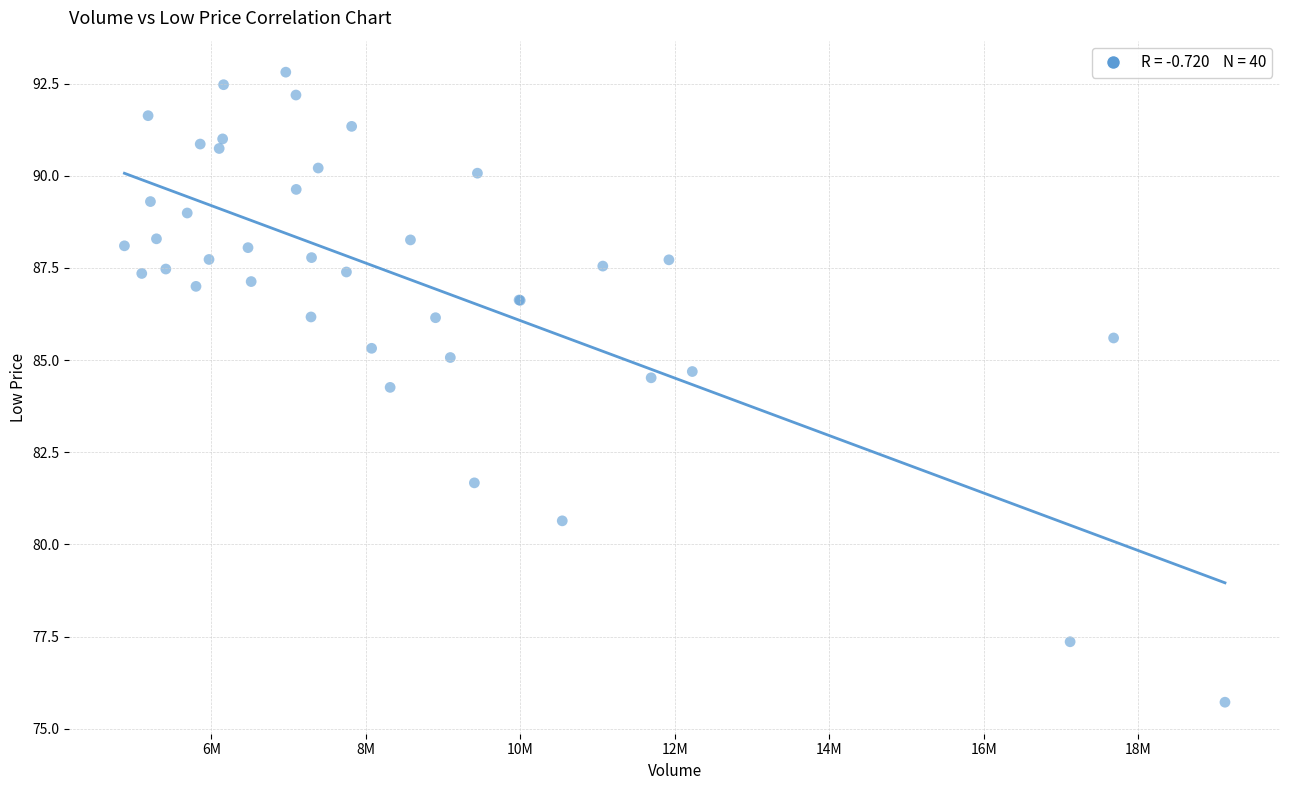

What Y value in the scatter plot is closest to 84?

84.3